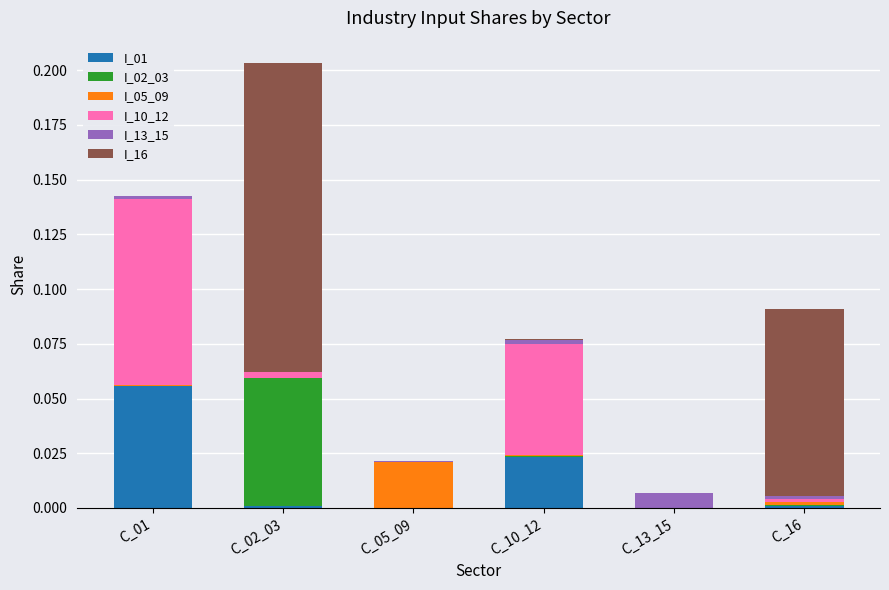

At which category is the sum across all series the highest?

C_02_03